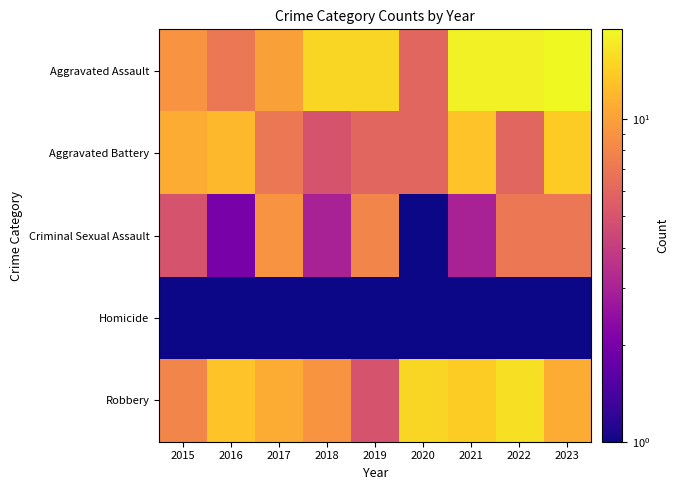

At 2017, list the series in order from smallest to largest.

Homicide, Aggravated Battery, Criminal Sexual Assault, Aggravated Assault, Robbery